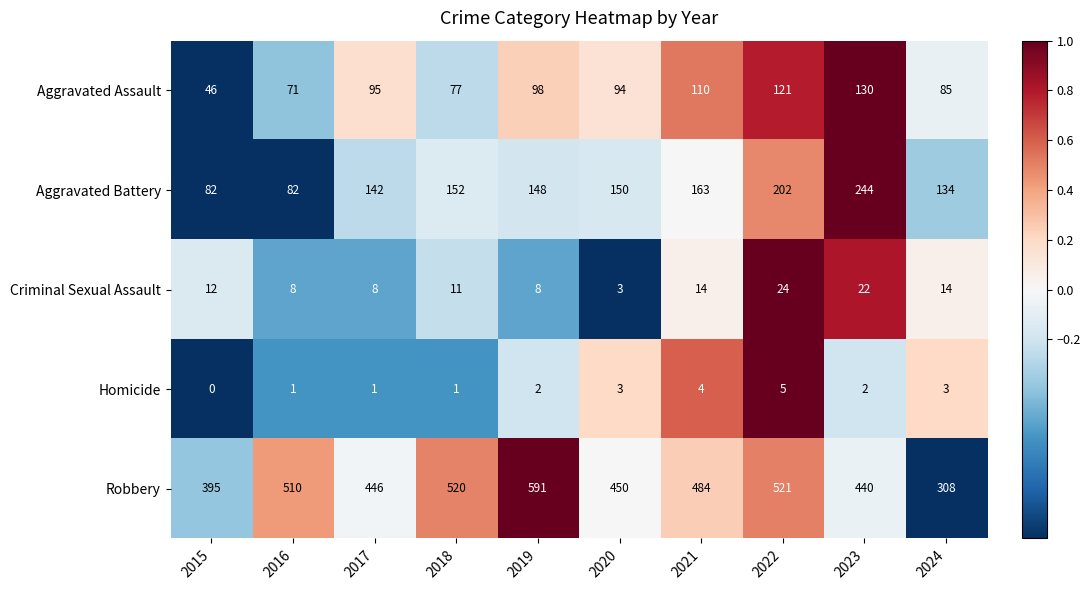

Which category has the lowest value across all series?

2015